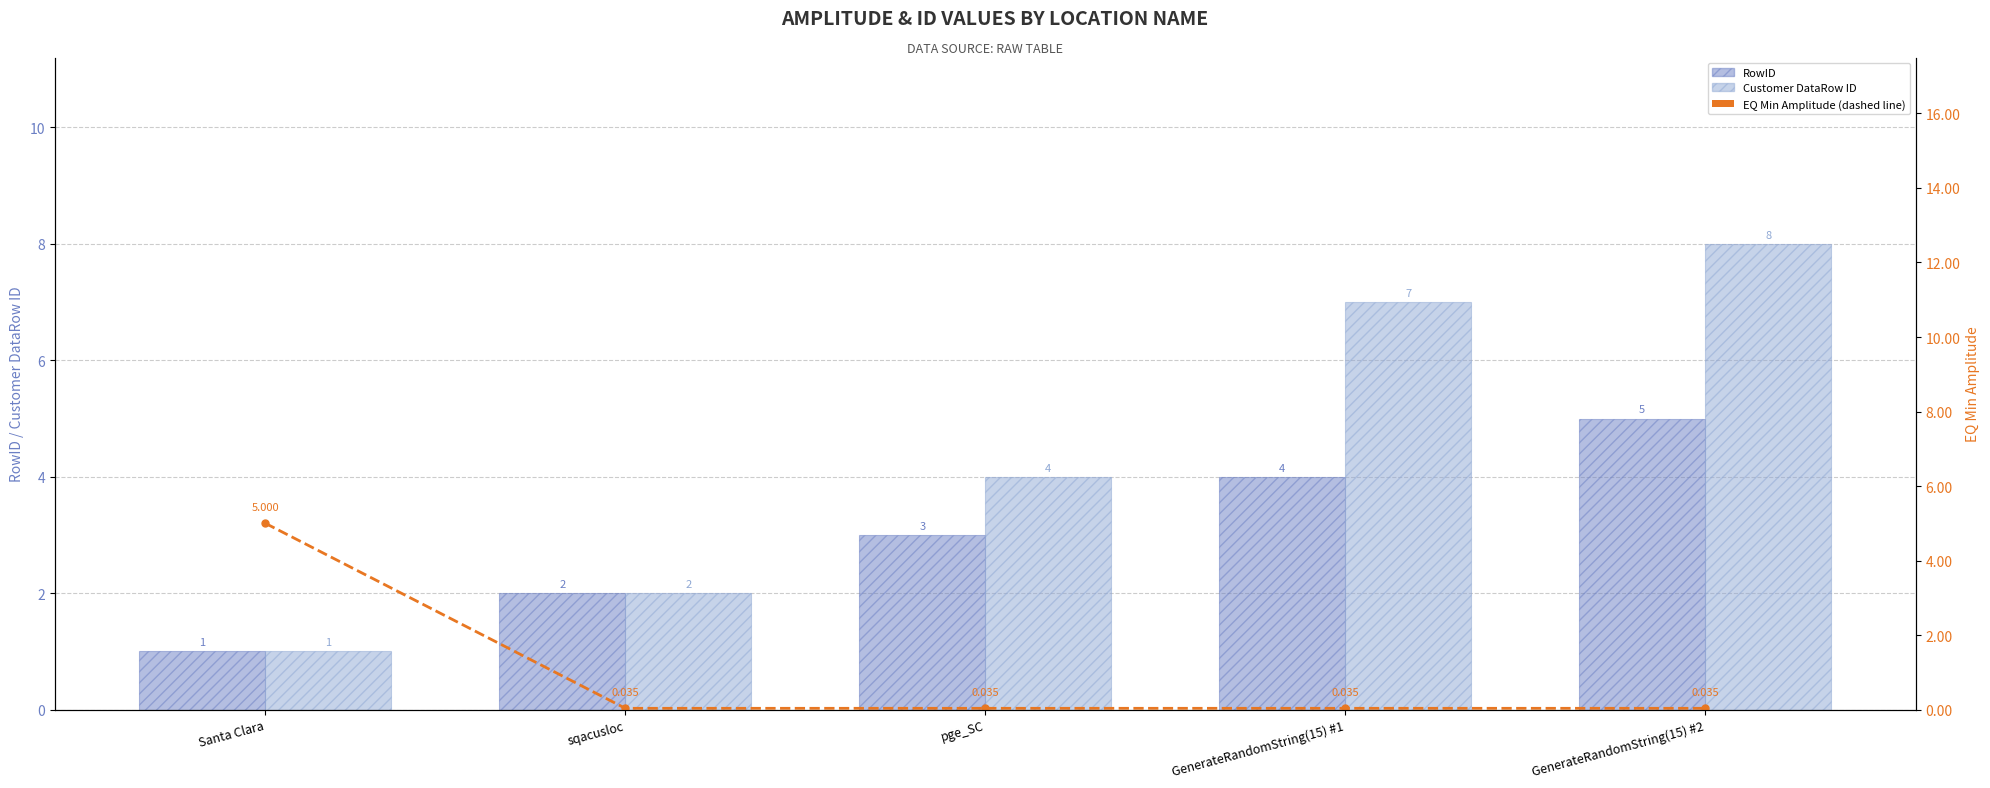

What is the difference between the highest and lowest values at GenerateRandomString(15) #1?

7.0